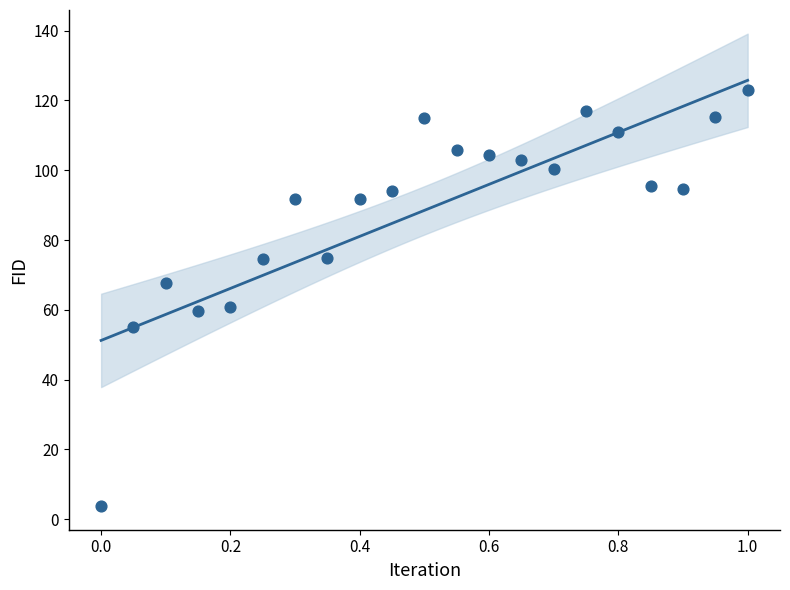

What is the range of Y values (max minus min)?

119.3